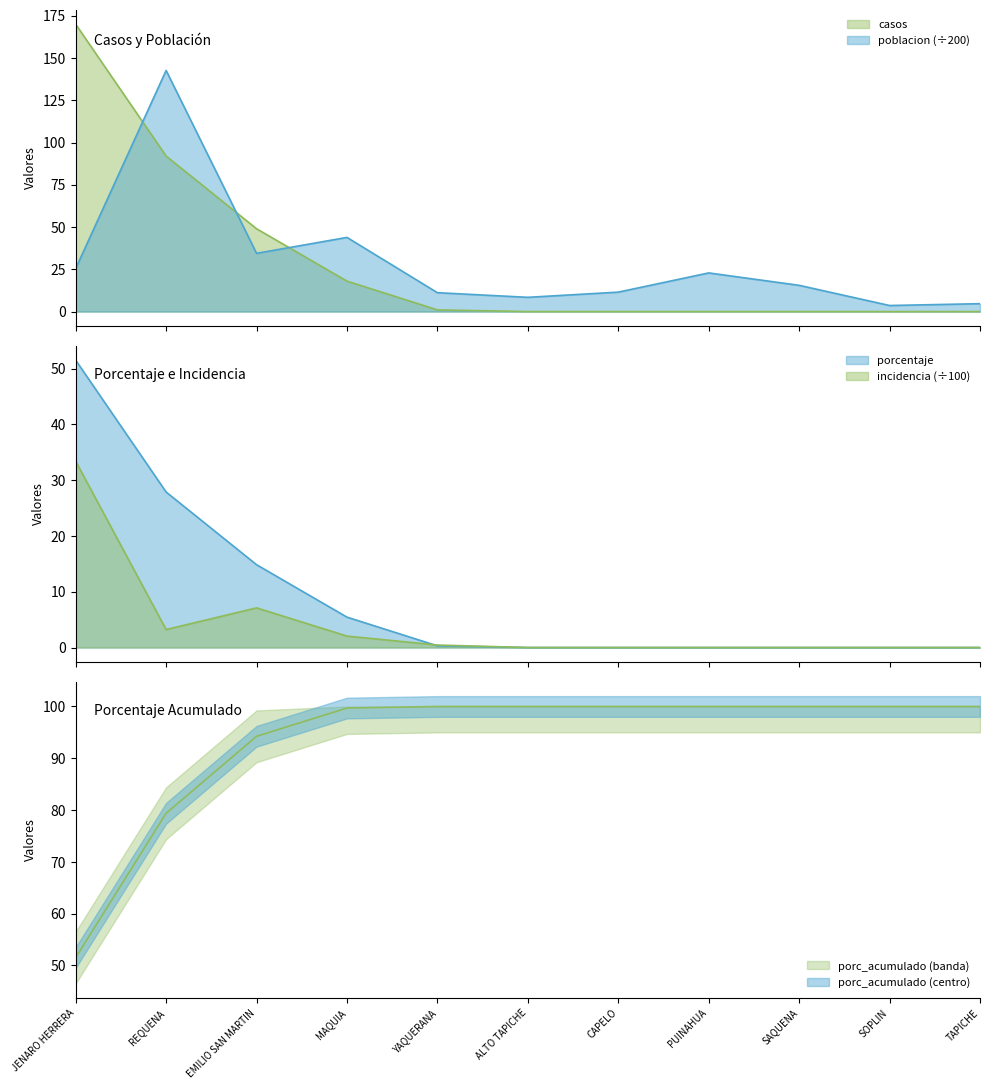

In poblacion, how many points are lower than both neighbors (excluding endpoints)?

3